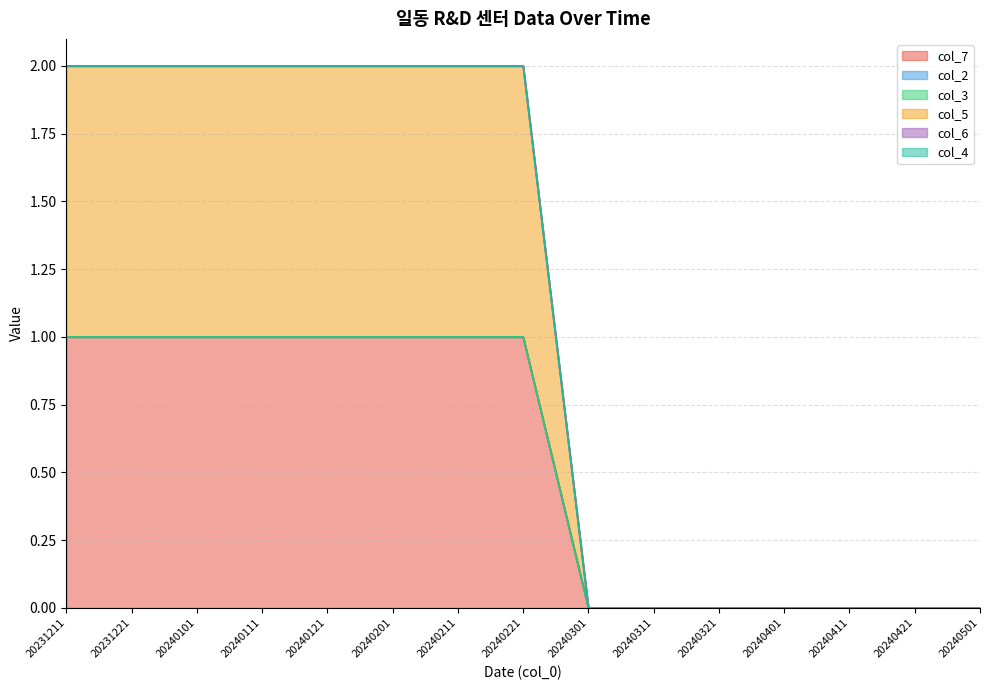

True or false: col_7 has more than 1 points higher than both neighbors.

False